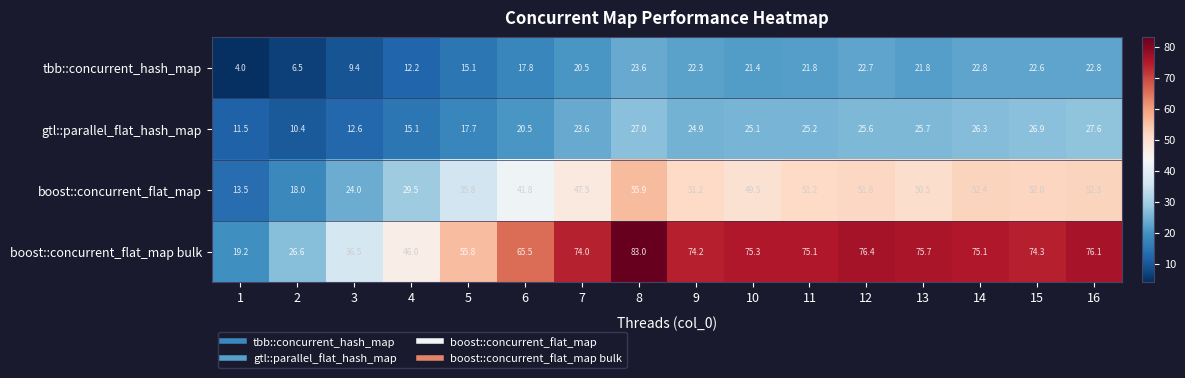

At which category is the sum across all series the highest?

8